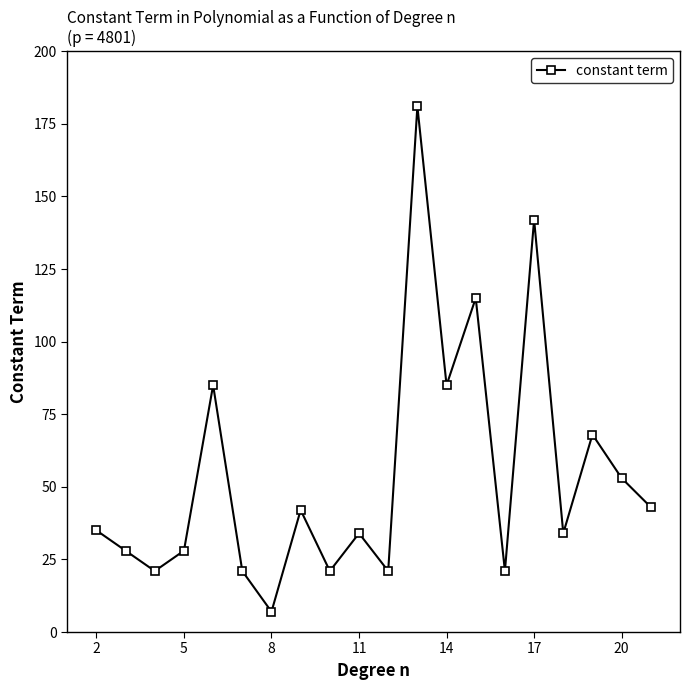

How many interior local valleys (lower than both neighbors) does the data have?

7